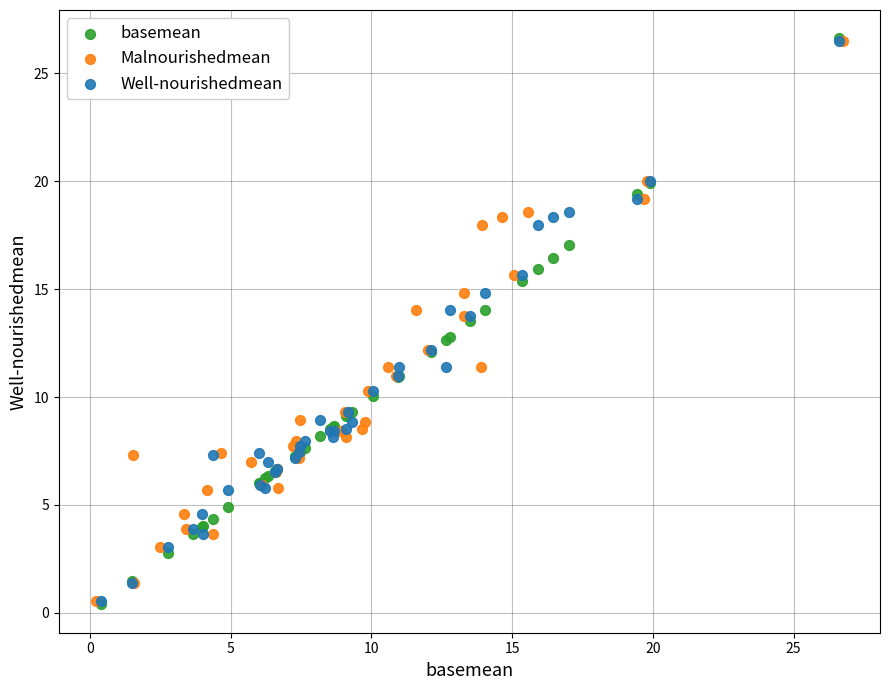

Which series has the largest Y range (max minus min)?

basemean